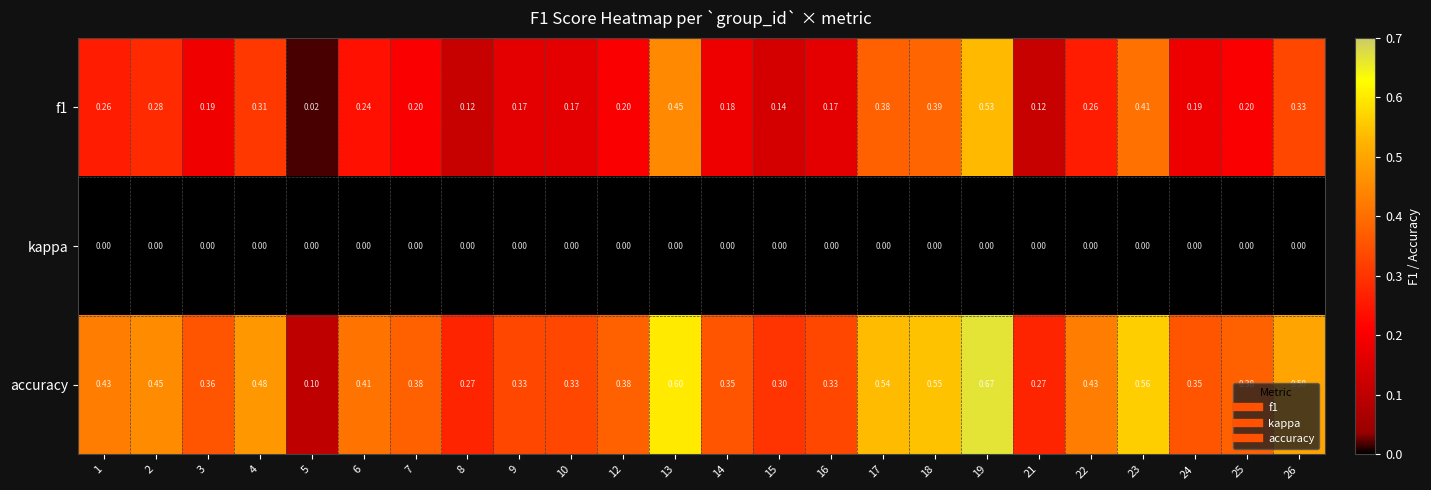

Which series has the largest range (max minus min)?

accuracy